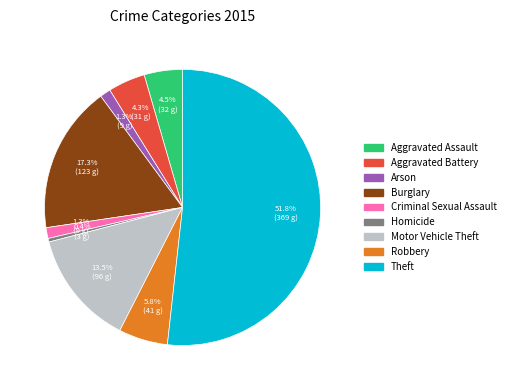

Which category has the smallest portion of the pie?

Homicide